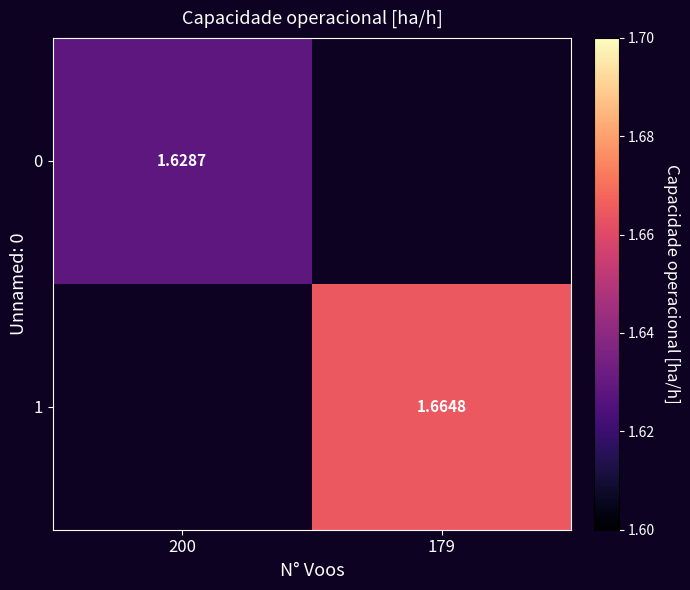

Is the value of 1 at 179 greater than the value of 0 at 200?

Yes